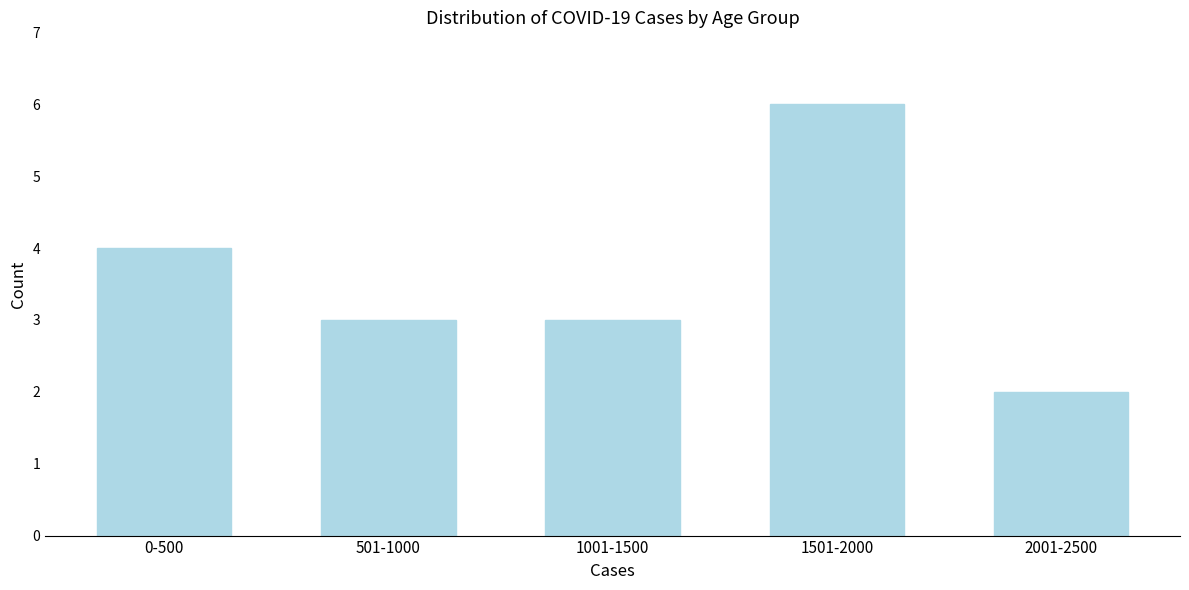

Reading left to right, list all the values displayed in this chart.

0-500=4	501-1000=3	1001-1500=3	1501-2000=6	2001-2500=2